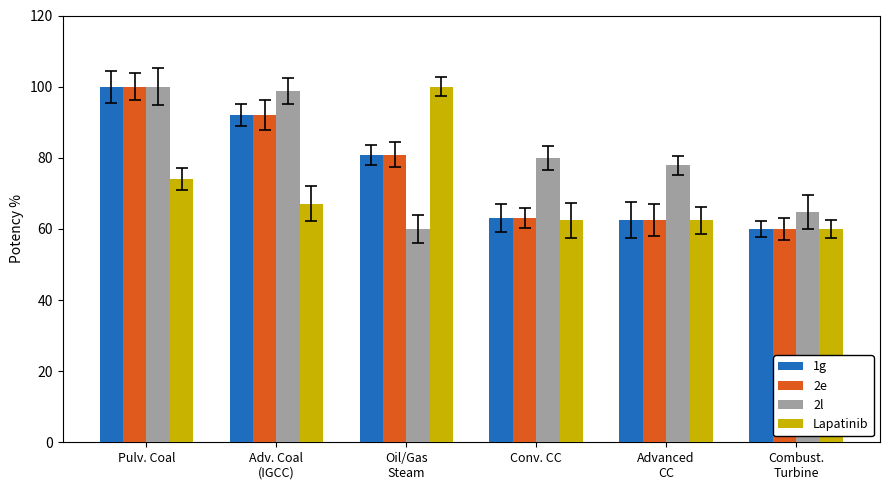

How many groups of bars are there?

6